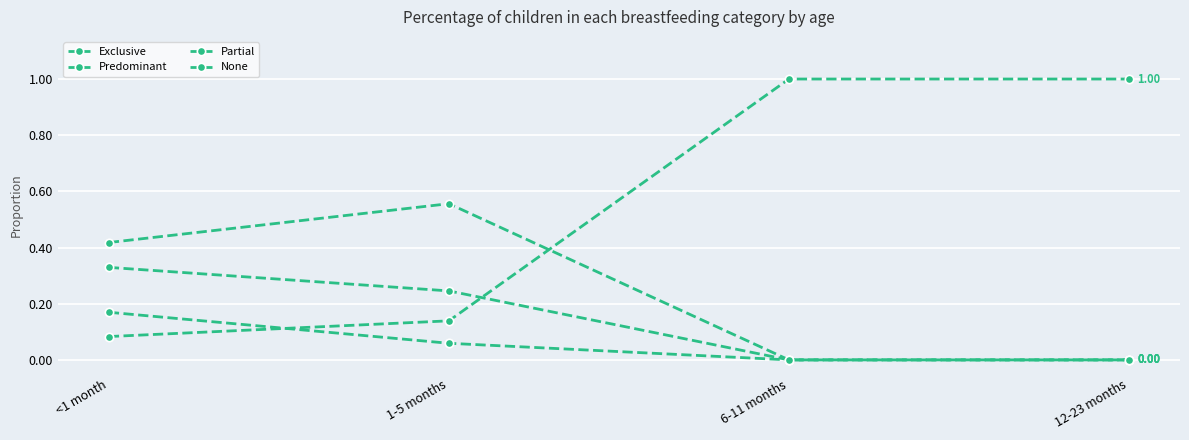

Does the chart have visible grid lines?

Yes